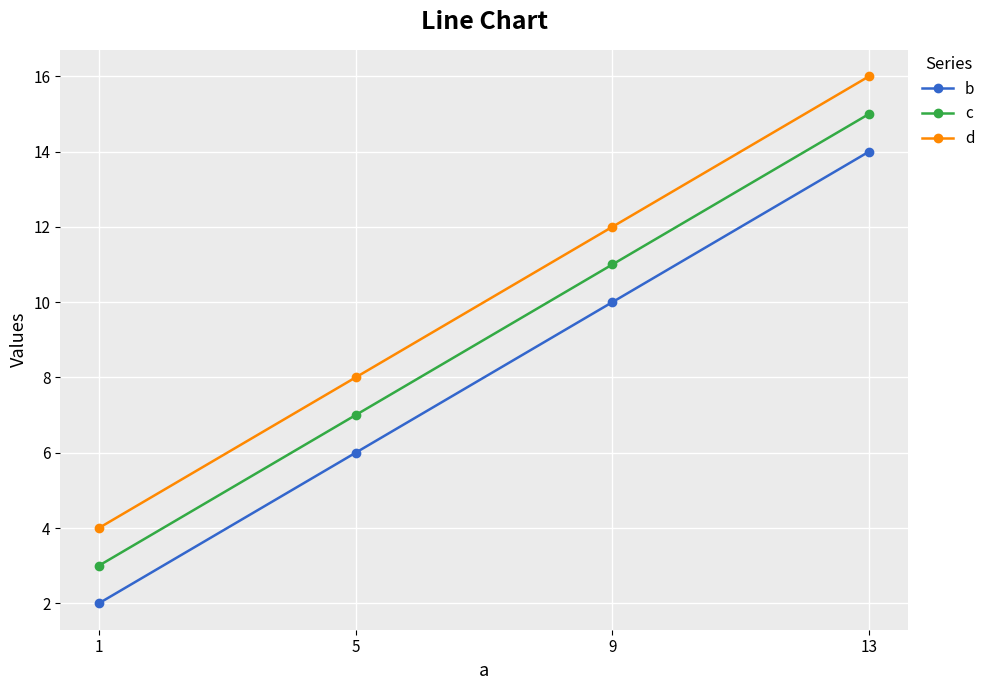

True or false: d and b intersect in this chart.

False